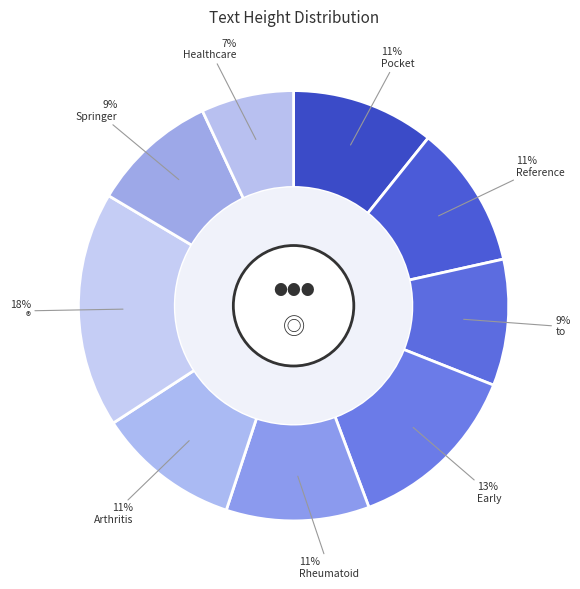

How many slices are in this pie chart?

9